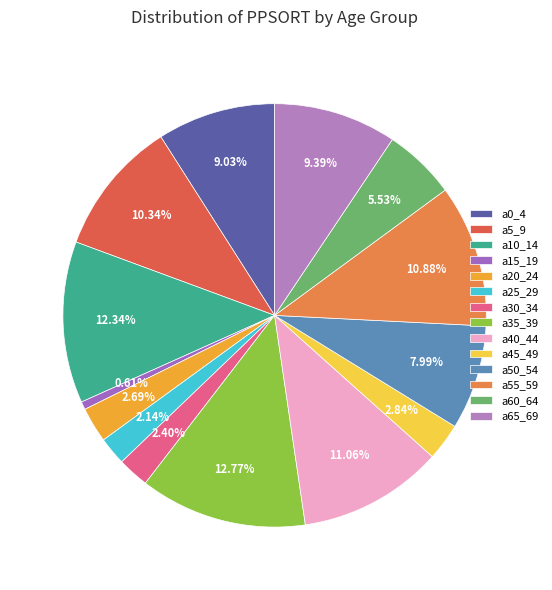

Approximately how many times larger is the value at a10_14 compared to a0_4?

1.4